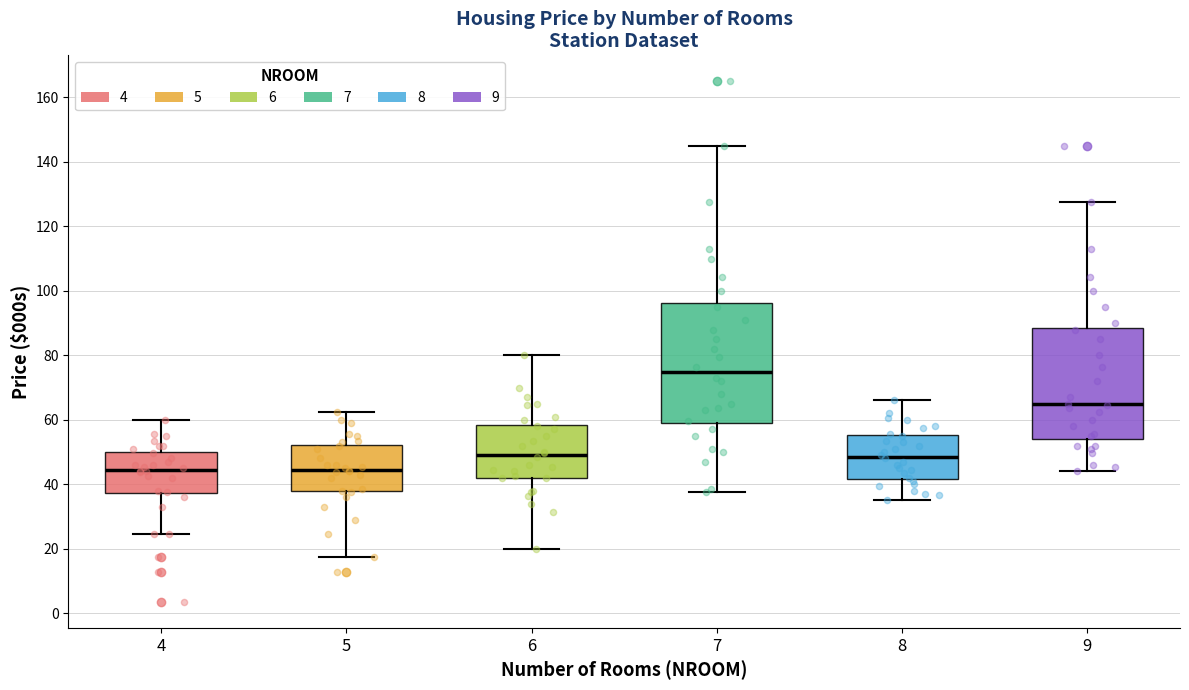

Reading left to right, transcribe this box plot: for each box, give where its median line is, the range the box spans, and where its two whiskers end, as read against the y-axis. The values are not printed on the chart, so give them approximately, as read against the axis.

4: median 44, box 38 to 50, whiskers 24 to 60
5: median 44, box 38 to 52, whiskers 18 to 62
6: median 50, box 42 to 58, whiskers 20 to 80
7: median 74, box 58 to 96, whiskers 38 to 146
8: median 48, box 42 to 56, whiskers 36 to 66
9: median 64, box 54 to 88, whiskers 44 to 128